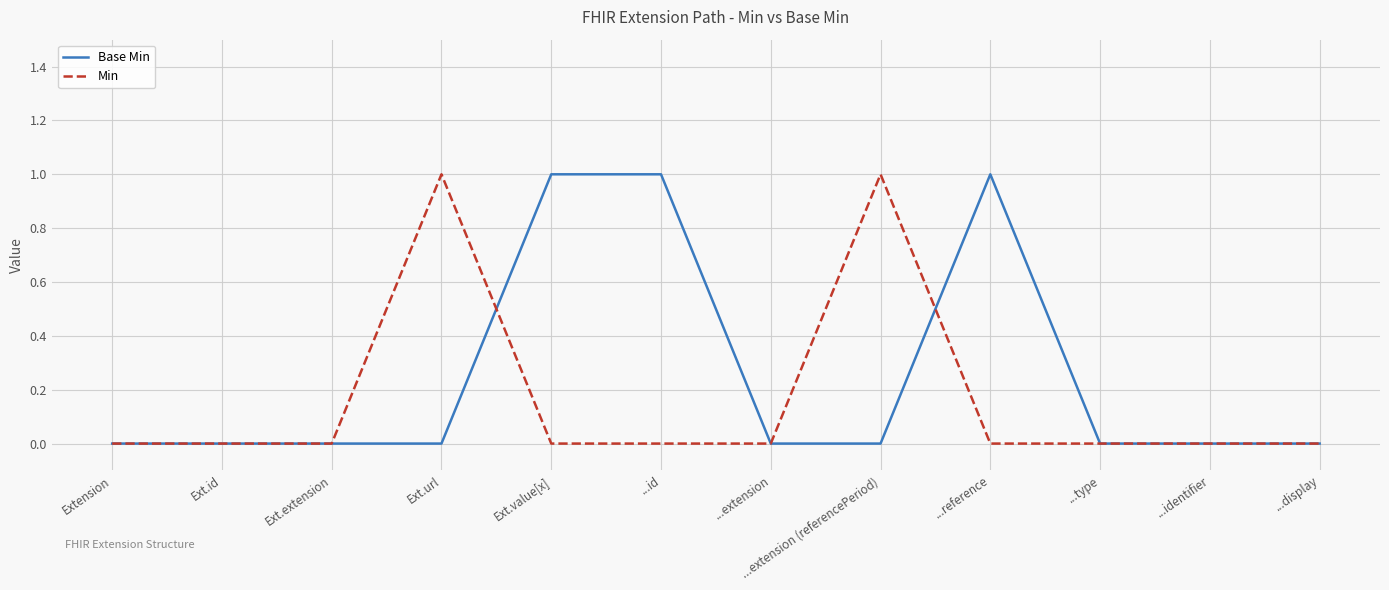

Reading left to right, list all the values displayed in this chart.

Base Min: 0	0	0	0	1	1	0	0	1	0	0	0
Min: 0	0	0	1	0	0	0	1	0	0	0	0